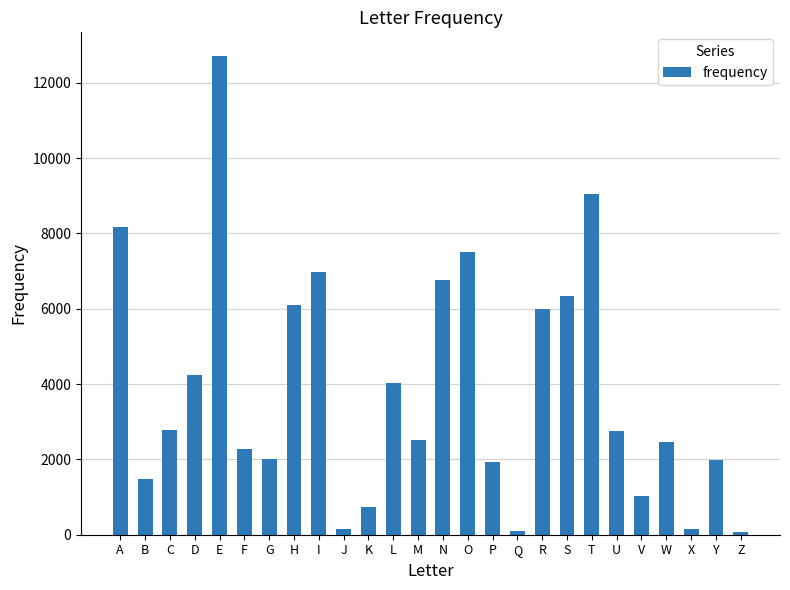

What is the value of the 6th bar from the left?

2288